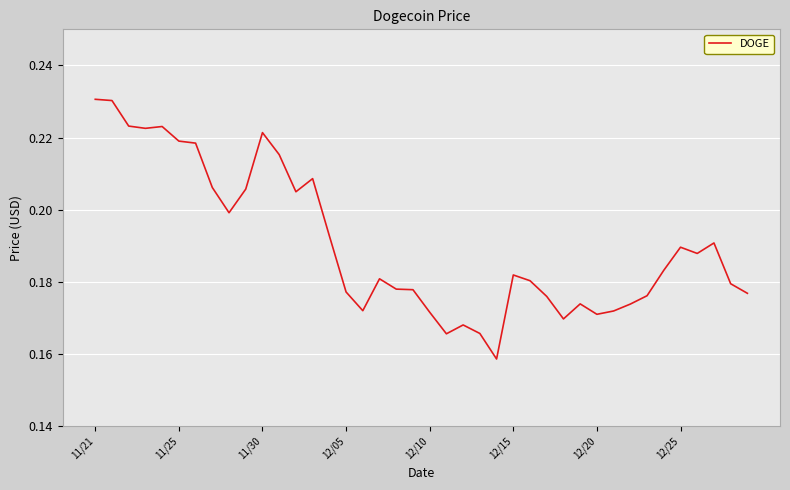

What is the difference between the second highest and second lowest values?

0.1